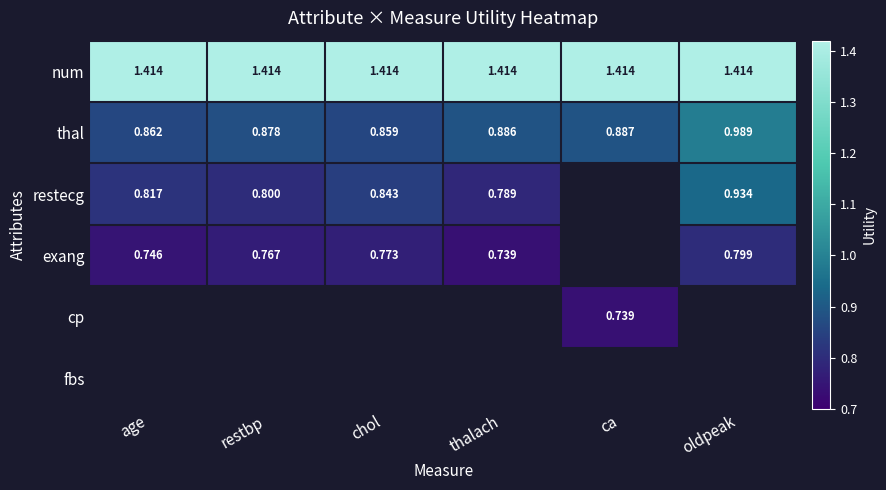

What is the spread (max minus min) of values at age?

0.7